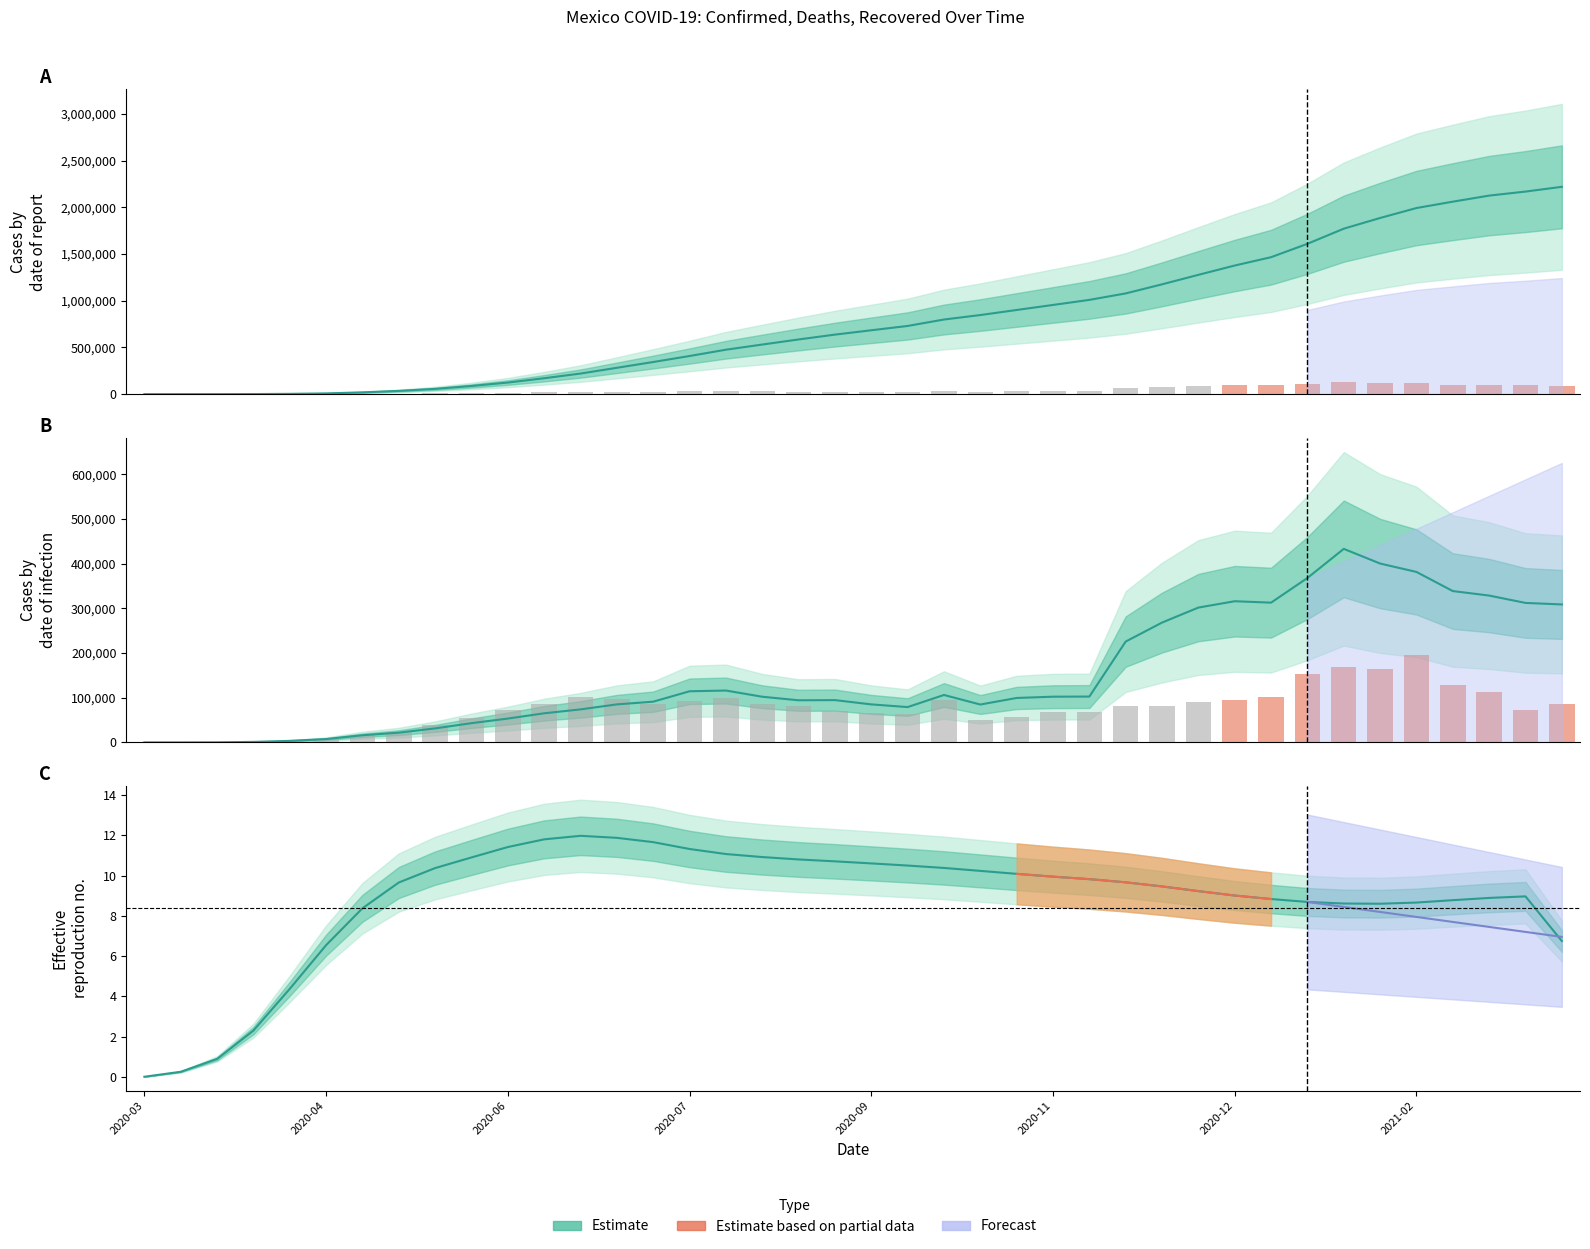

How many data points does each series have?

40